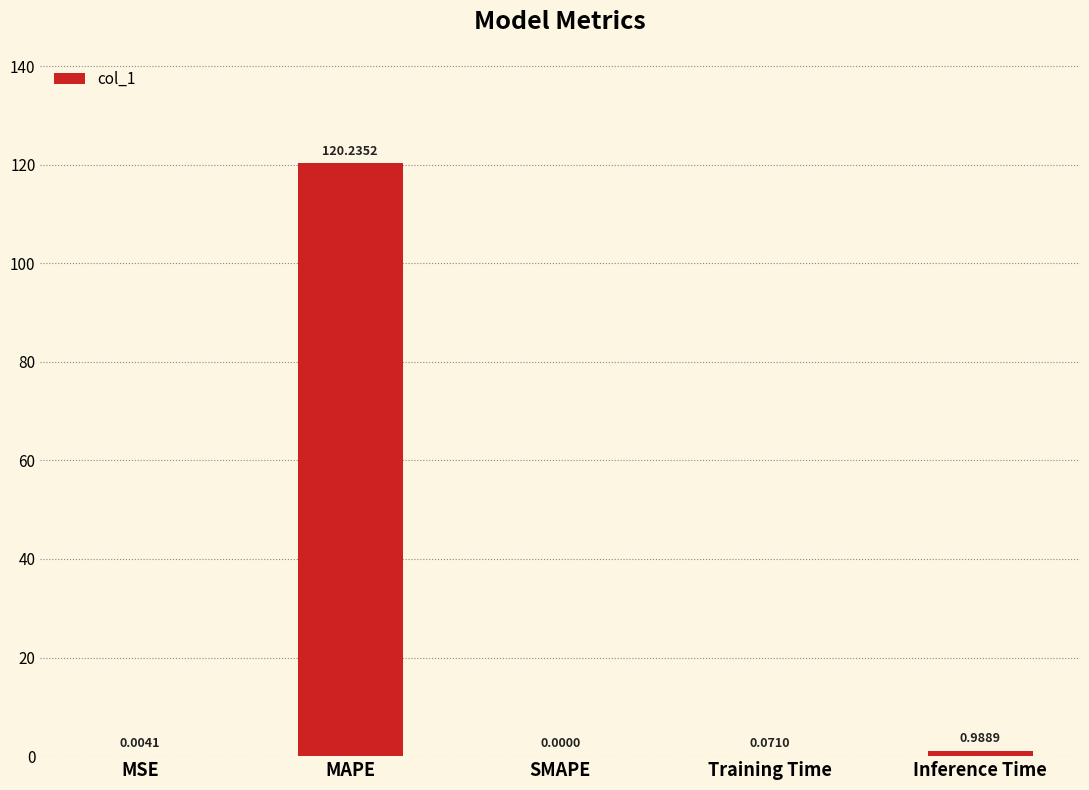

At which label is the value closest to 60?

Inference Time